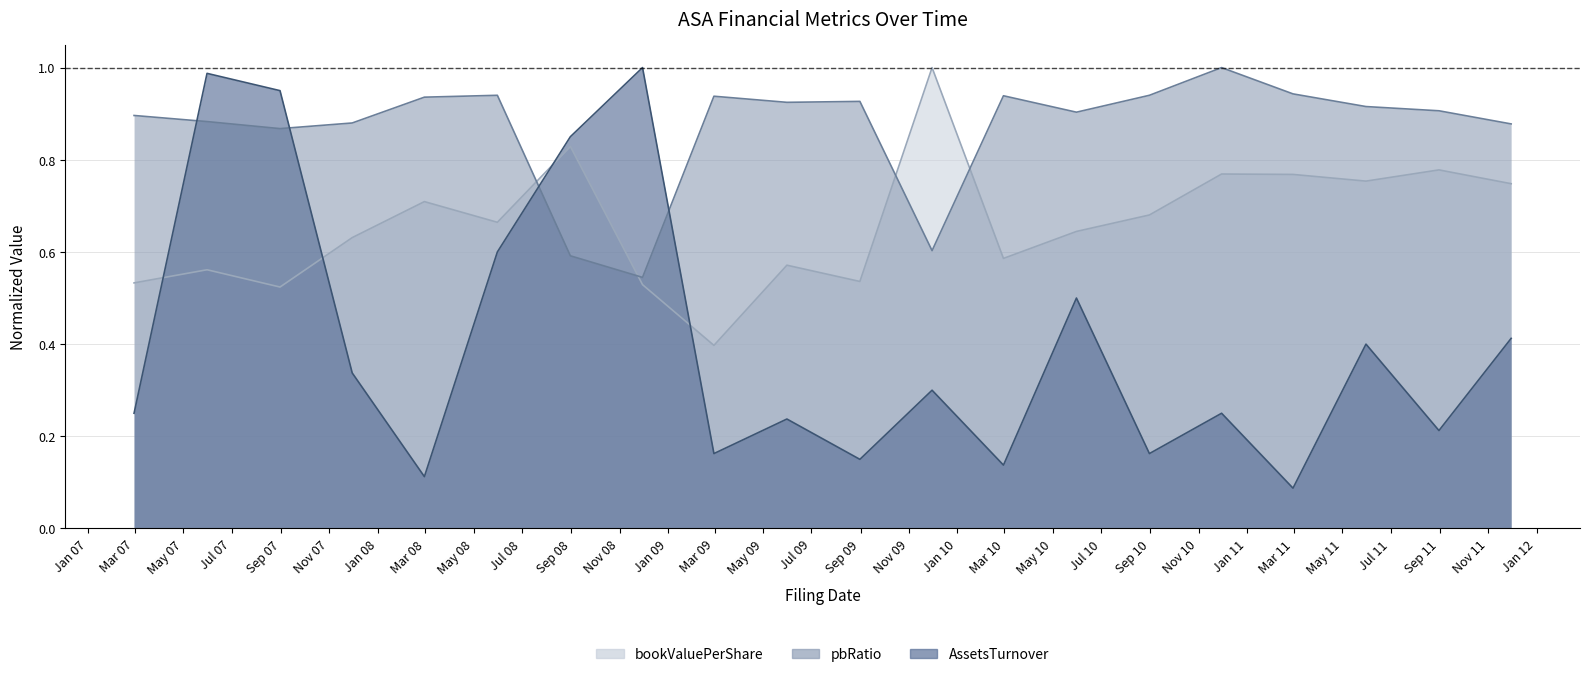

Where is the first local maximum for AssetsTurnover?

2007Q2